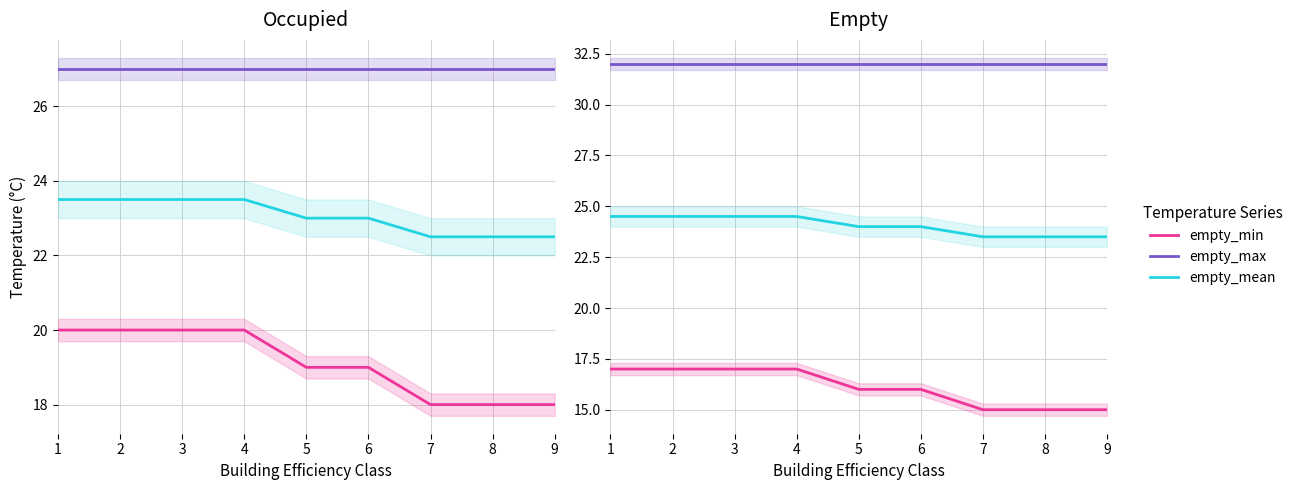

True or false: empty_mean has a value of 37.9 at 9.

False